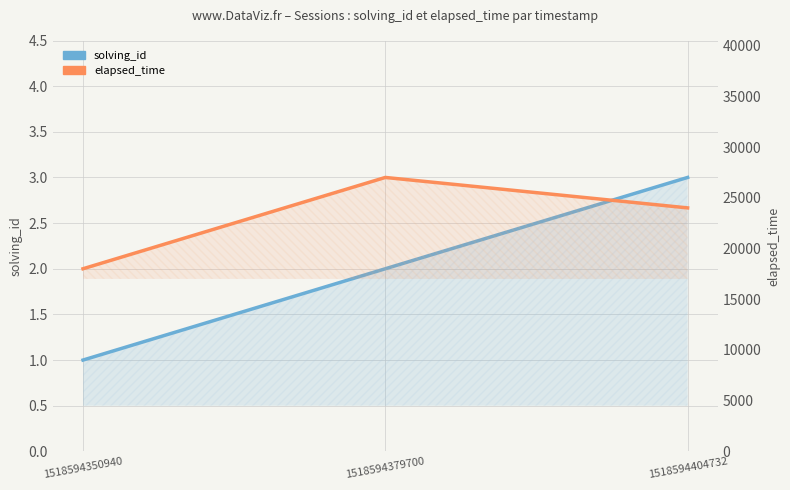

How many values in the elapsed_time series are below 24000?

1